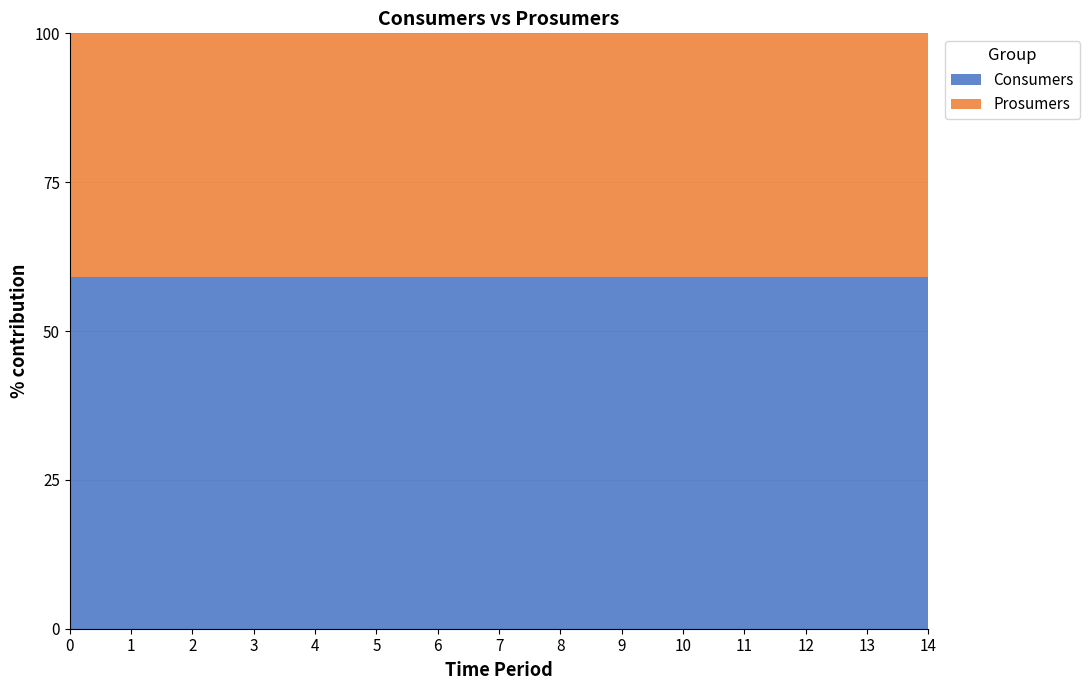

Reading left to right, transcribe all the data shown in this chart.

Consumers: 635	635	635	635	635	635	635	635	635	635	635	635	635	635	635
Prosumers: 440	440	440	440	440	440	440	440	440	440	440	440	440	440	440